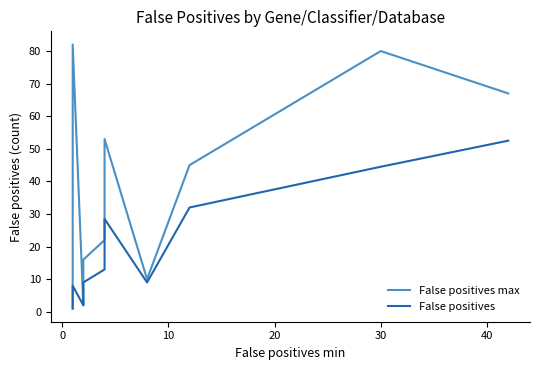

What is the difference between the False positives values at 20 and 10?

42.5